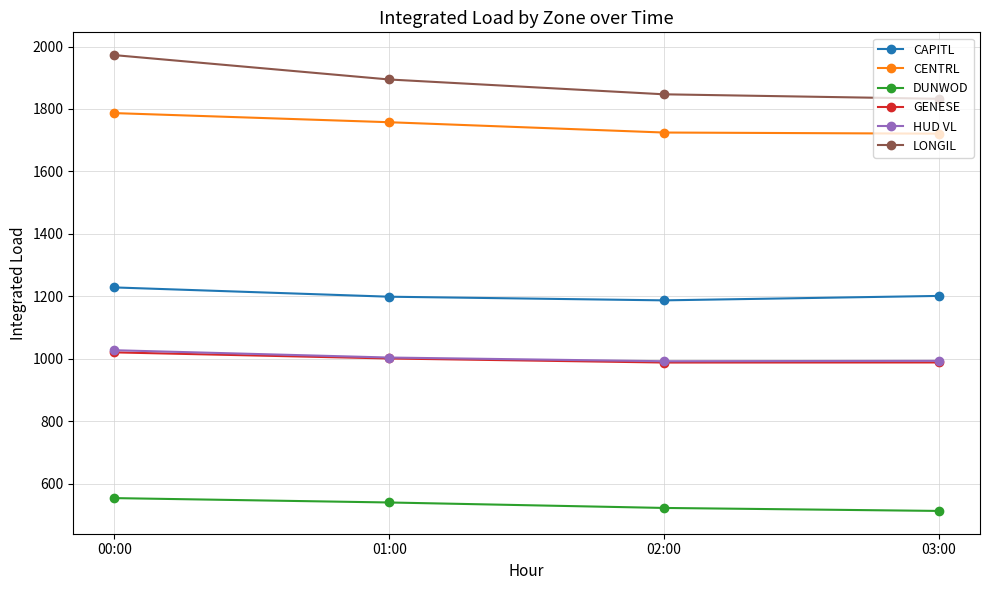

How many lines are shown in the chart?

6